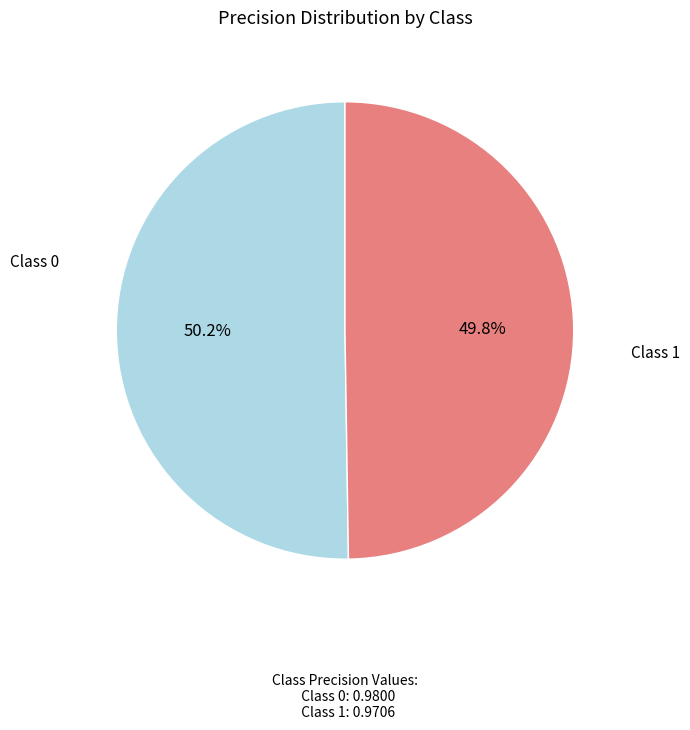

Does any single category account for the majority?

Yes